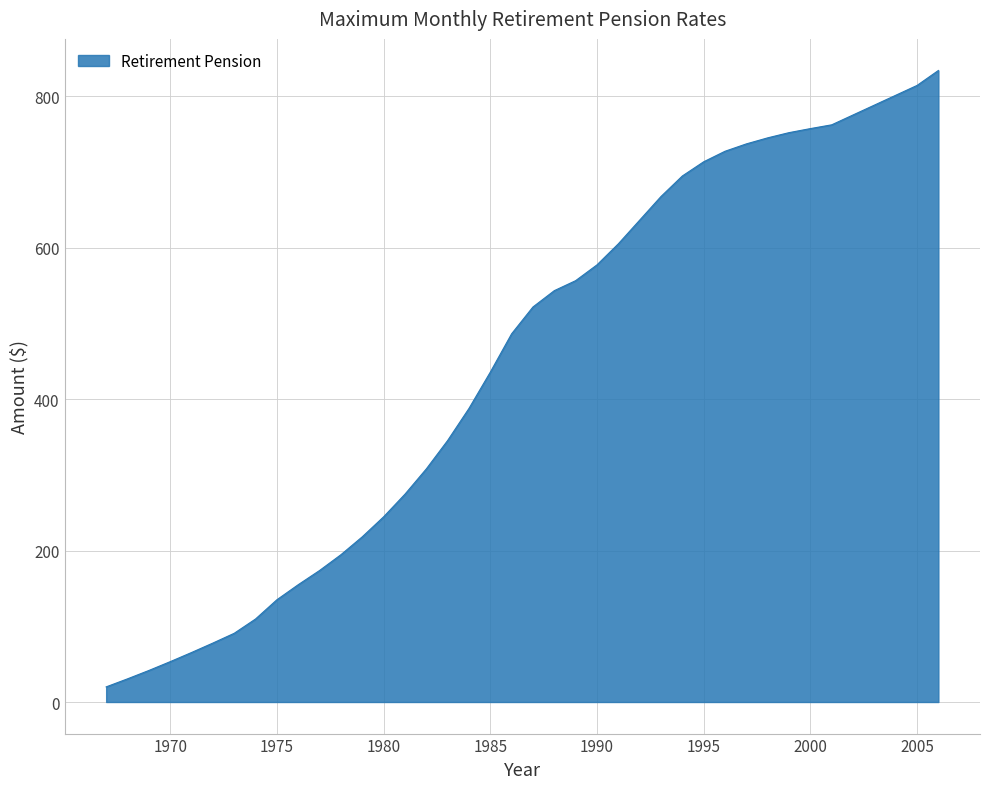

What is the difference between the maximum and minimum values?

813.8